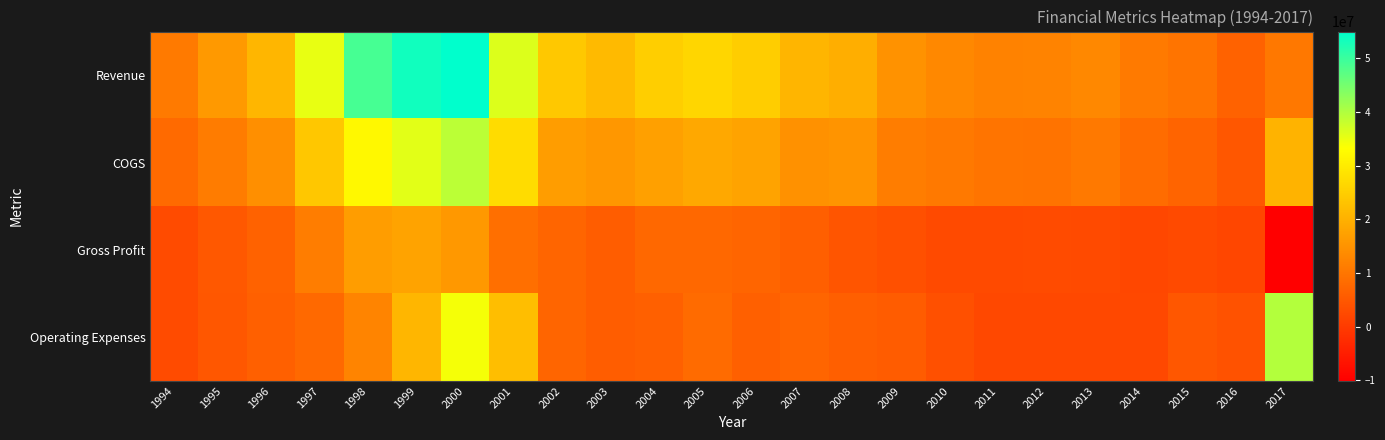

What is the spread (max minus min) of values at 1995?

11130000